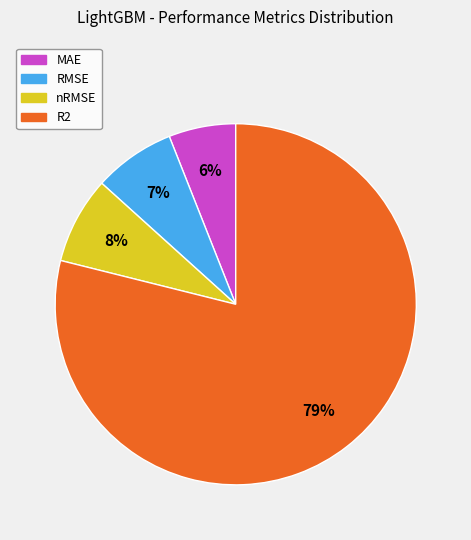

Does nRMSE account for over 50% of the chart?

No